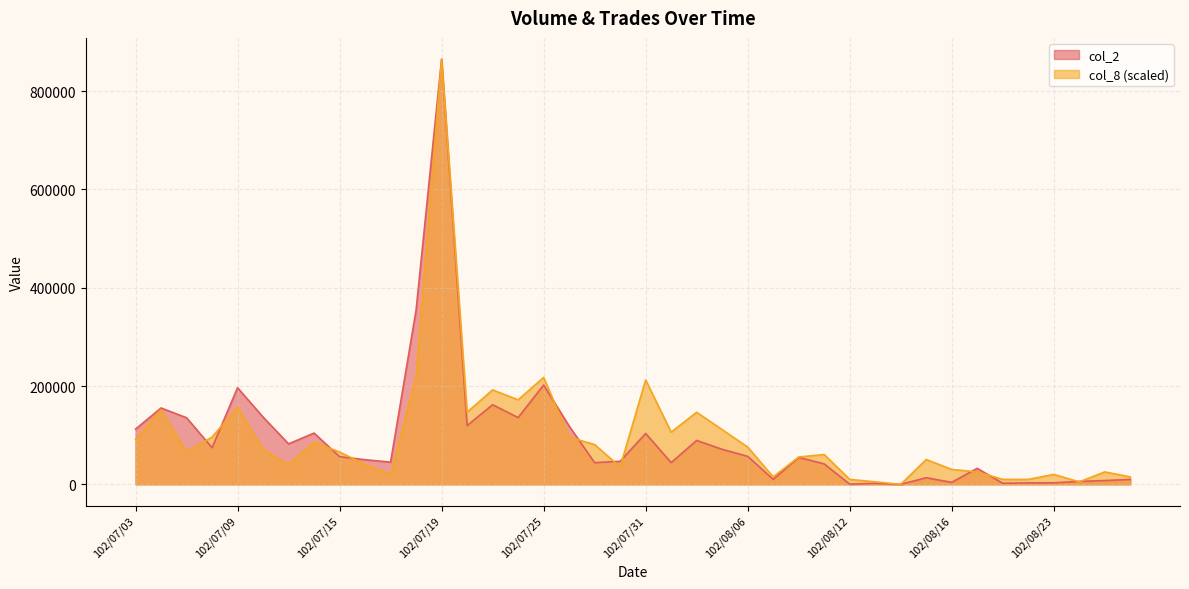

What is the difference between the col_8 values at 102/08/26 and 102/08/22?

5059.8